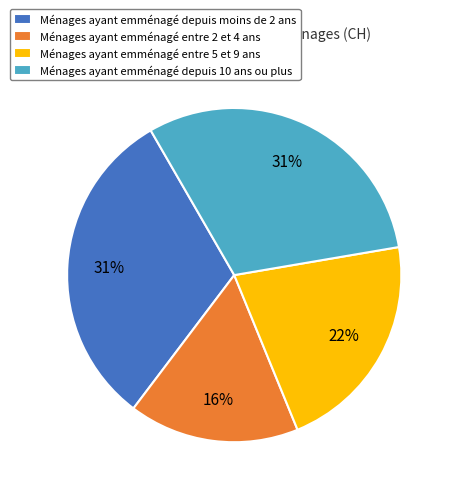

To the nearest percent, what is the difference between the largest and smallest slice percentages?

15%